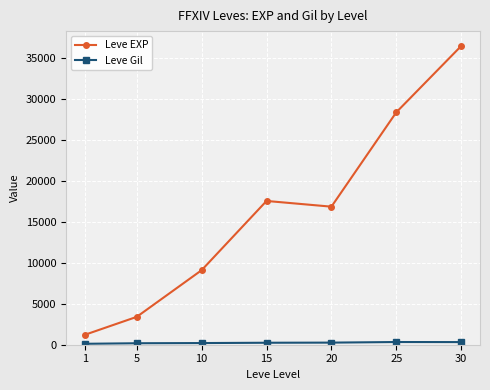

At which category is the sum across all series the highest?

30